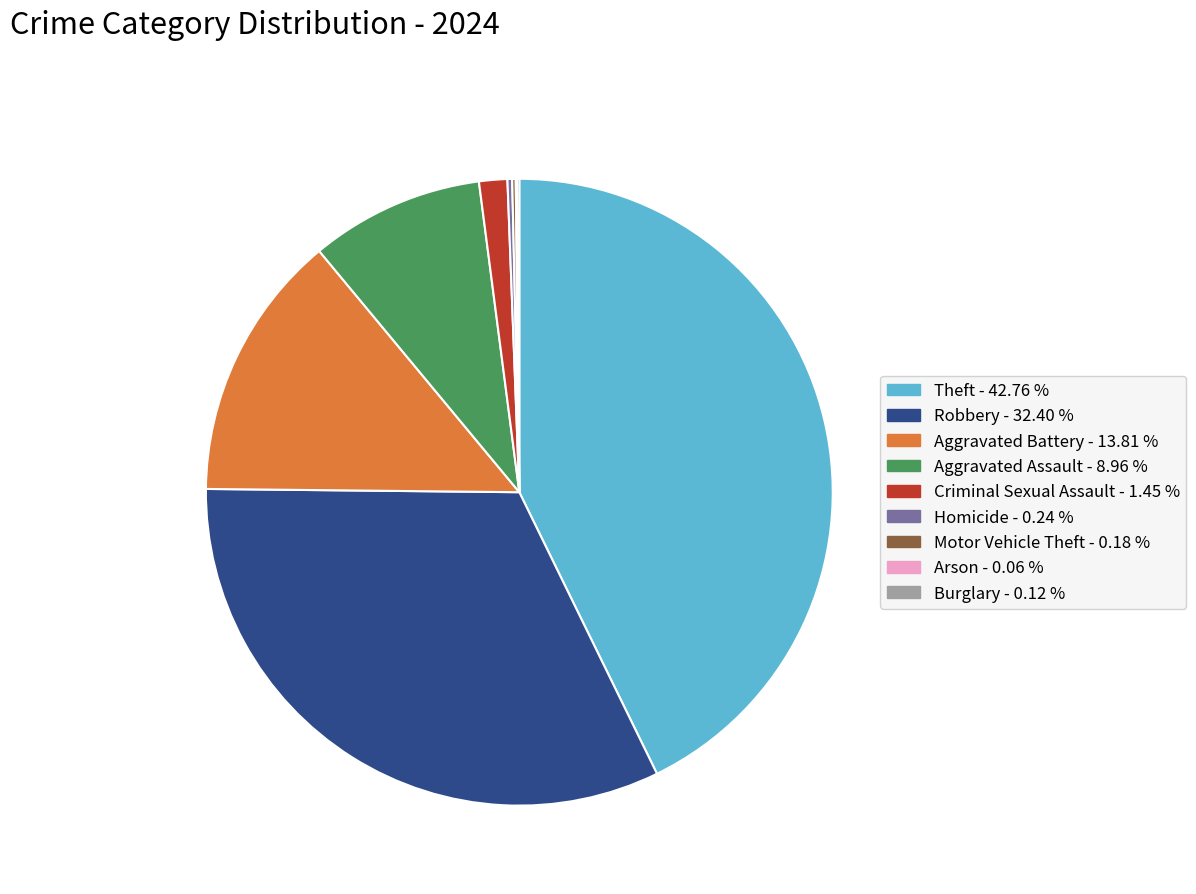

The Theft slice represents 31% of the pie. True or false?

False